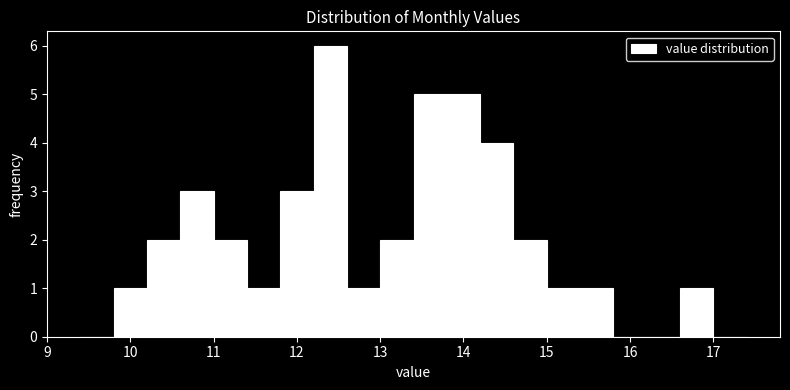

What is the height of the bar covering 12.6 to 13.0 on the x-axis? The values are not printed on the chart, so give them approximately, as read against the axis.

1